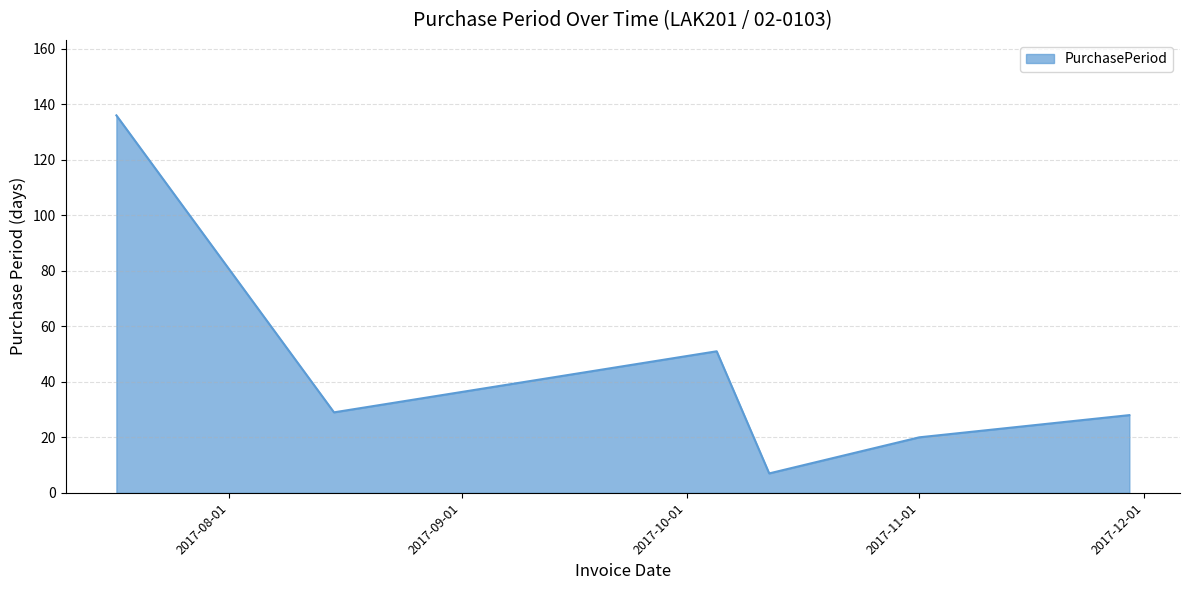

What is the minimum value shown in the chart?

7